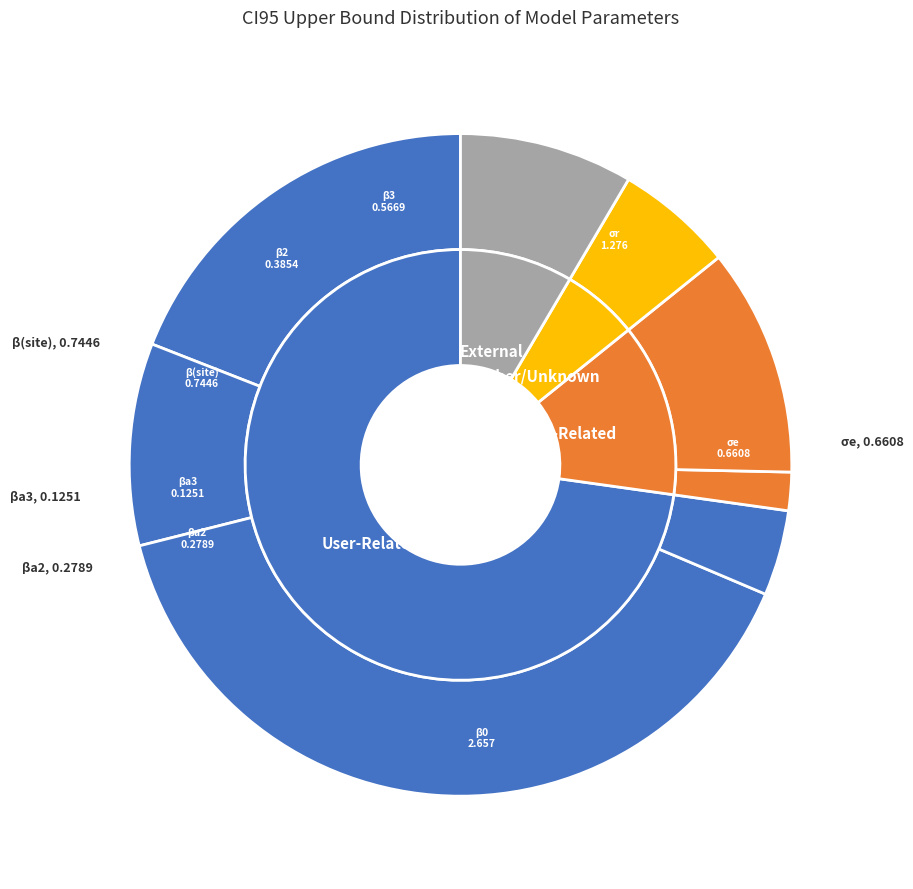

What portion of the pie excludes σe?

90.1%